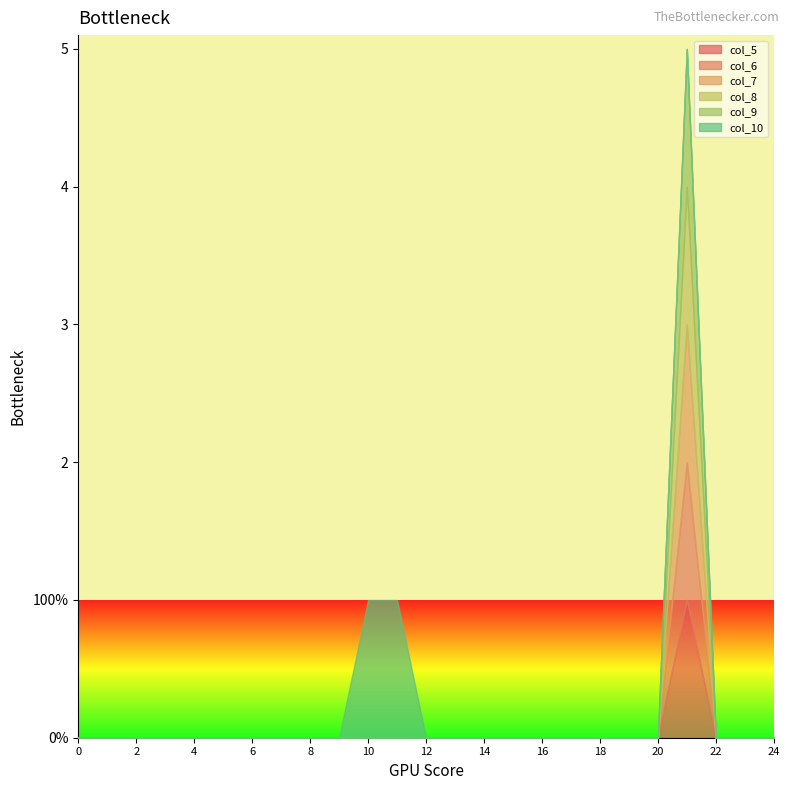

At which category is the sum across all series the highest?

21